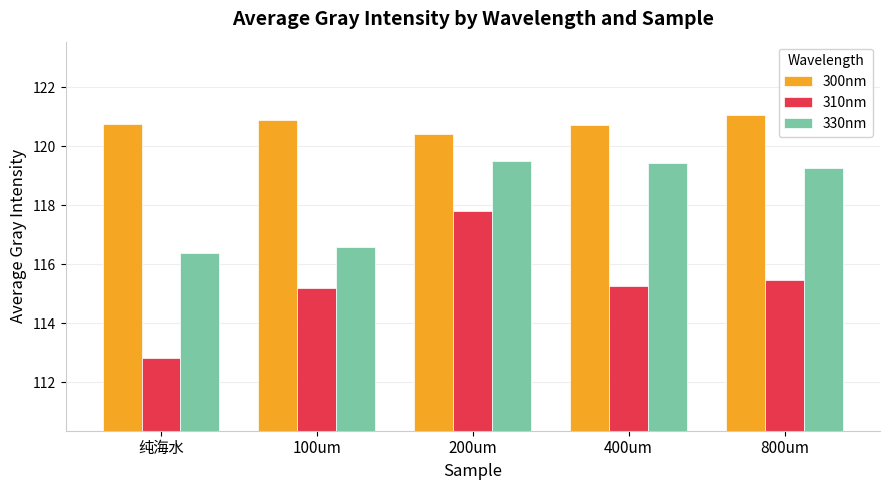

Is it true that 310nm equals 158.0 at 纯海水?

False